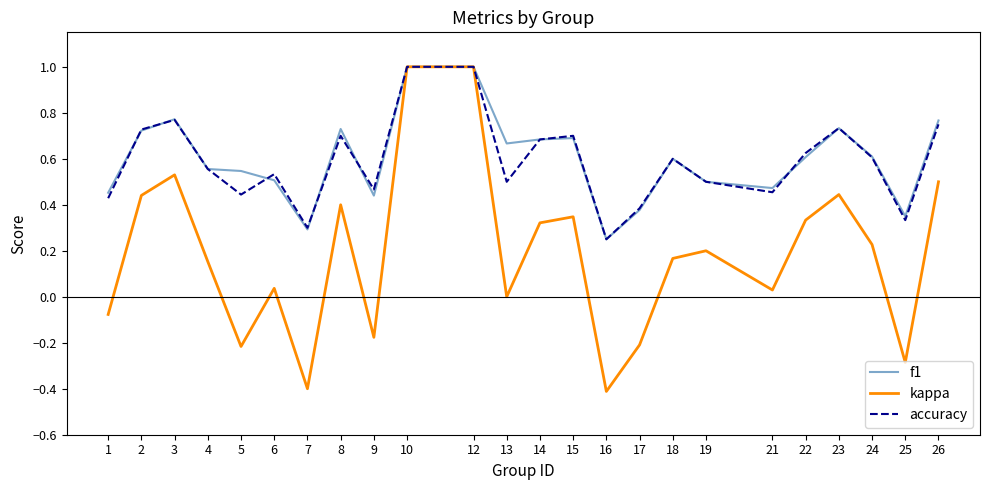

At how many categories does at least one series exceed 0?

24